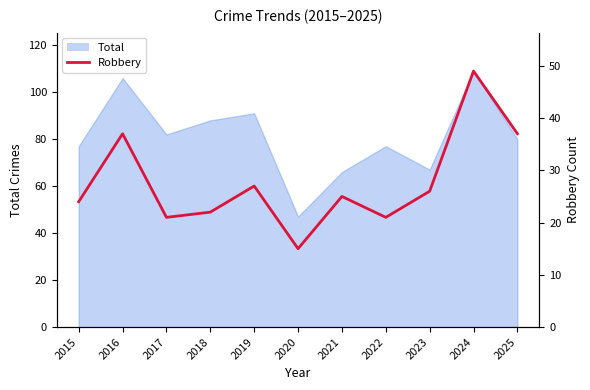

What is the value of the 4th point from the left?

22